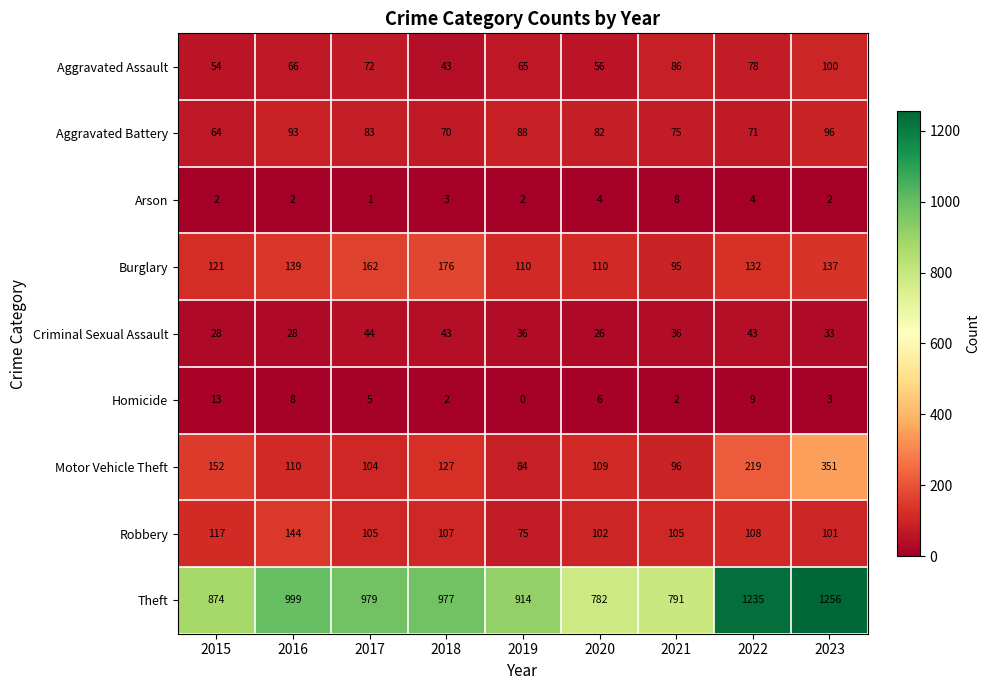

At 2016, list the series in order from largest to smallest.

Theft, Robbery, Burglary, Motor Vehicle Theft, Aggravated Battery, Aggravated Assault, Criminal Sexual Assault, Homicide, Arson